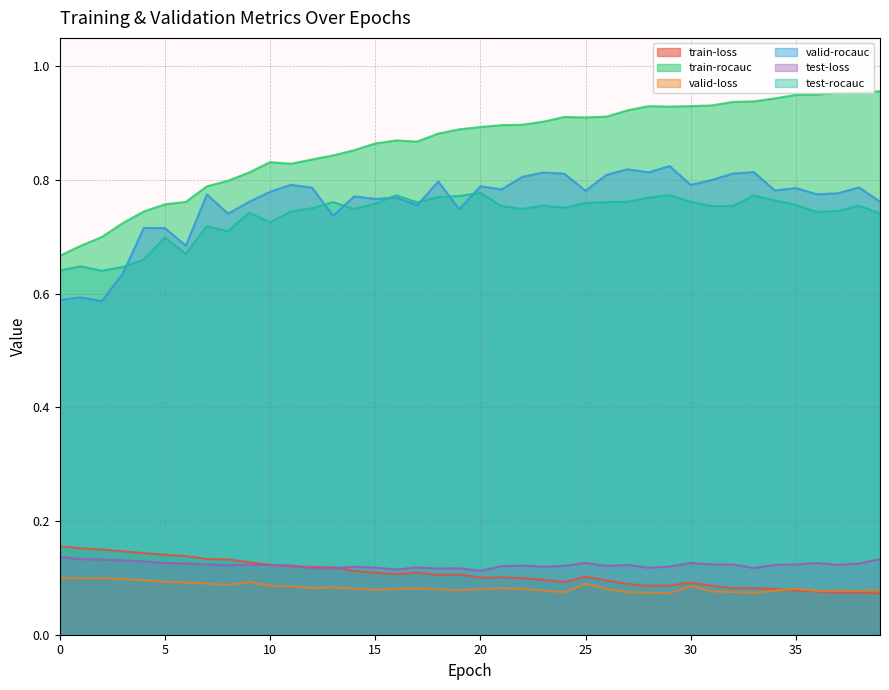

Which series has the largest total across all categories?

train-rocauc